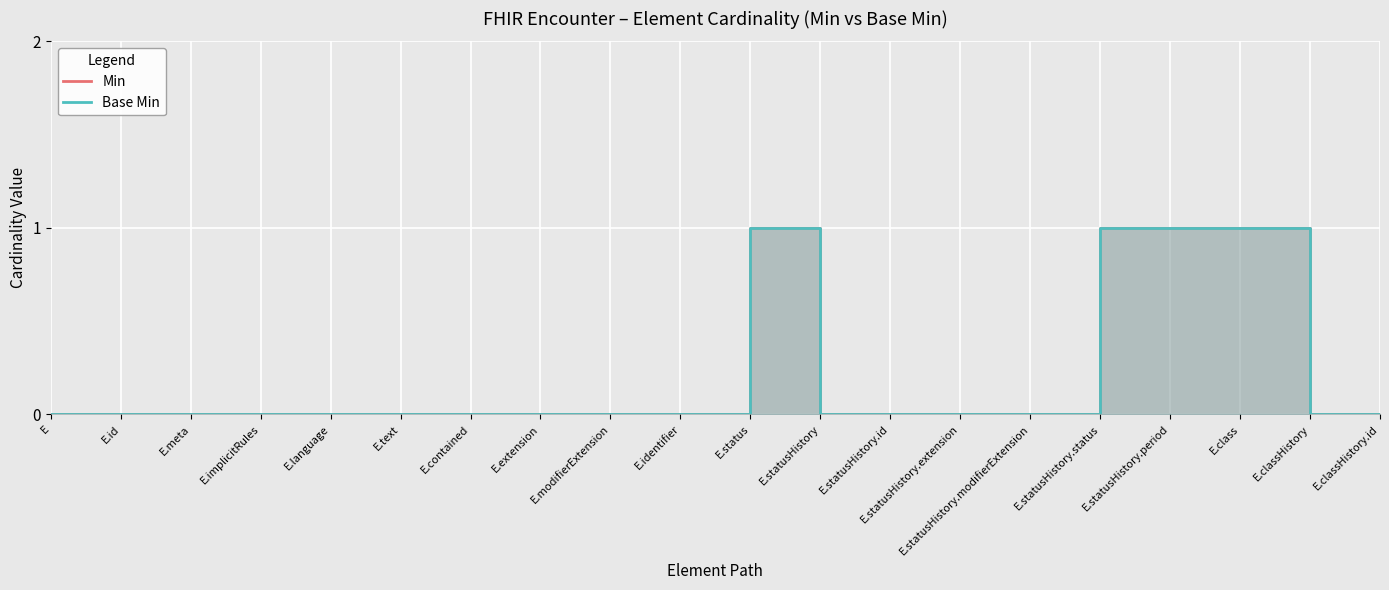

Is the value of Base Min at E.statusHistory.id greater than the value of Min at E.id?

No